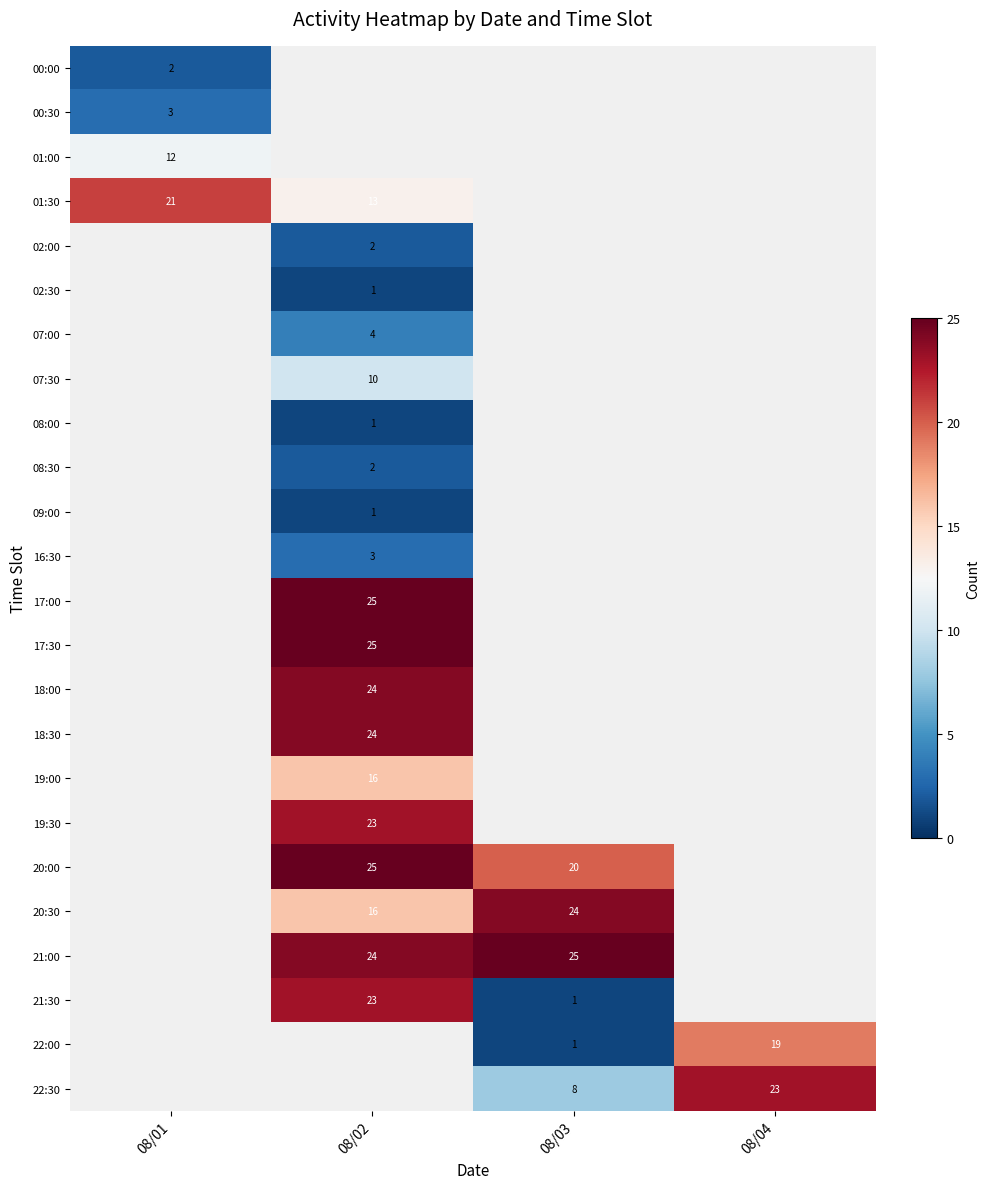

The 17:30 series shows 5 at 08/02. True or false?

False